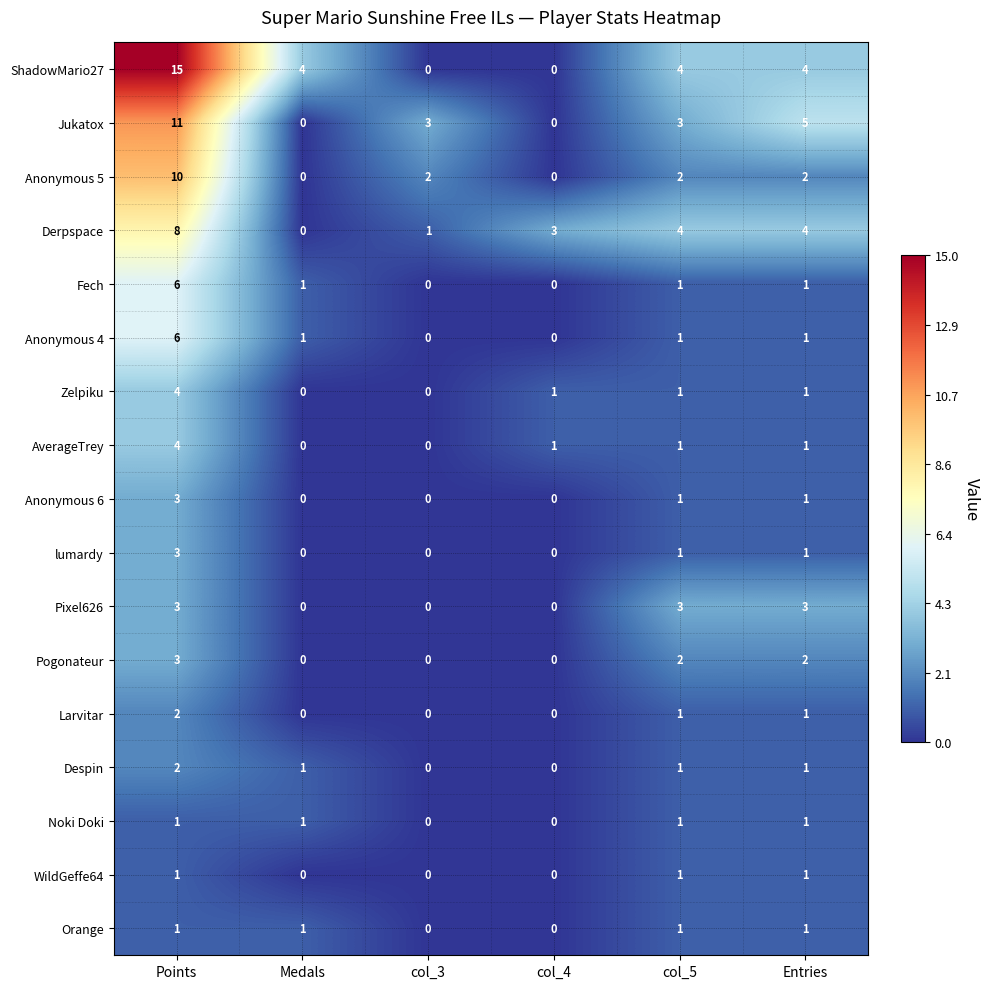

Between Points and Entries, which series saw the biggest shift?

ShadowMario27